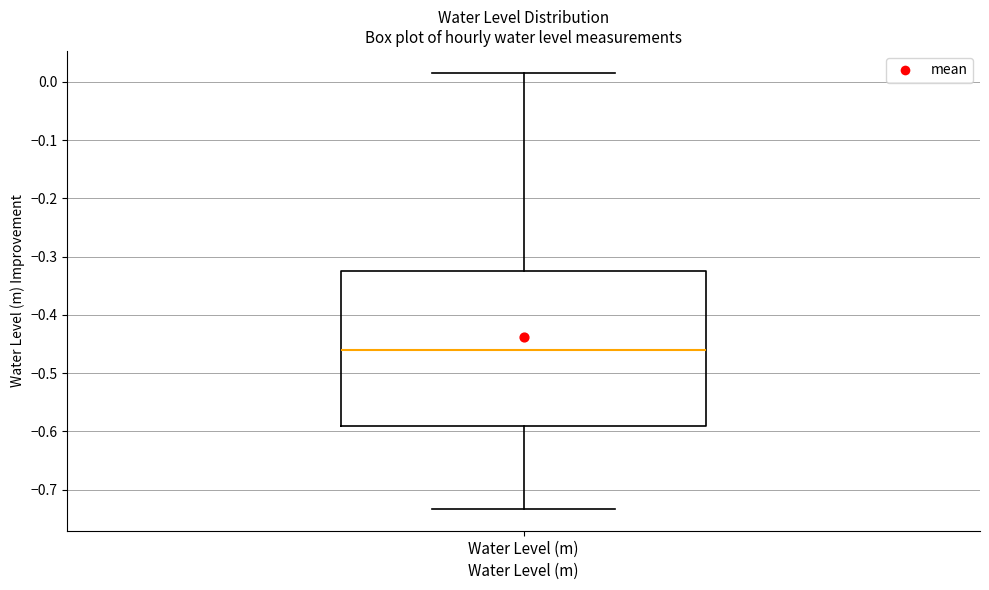

Where is the lower edge of the box for Water Level (m) on the y-axis? The values are not printed on the chart, so give them approximately, as read against the axis.

-0.59